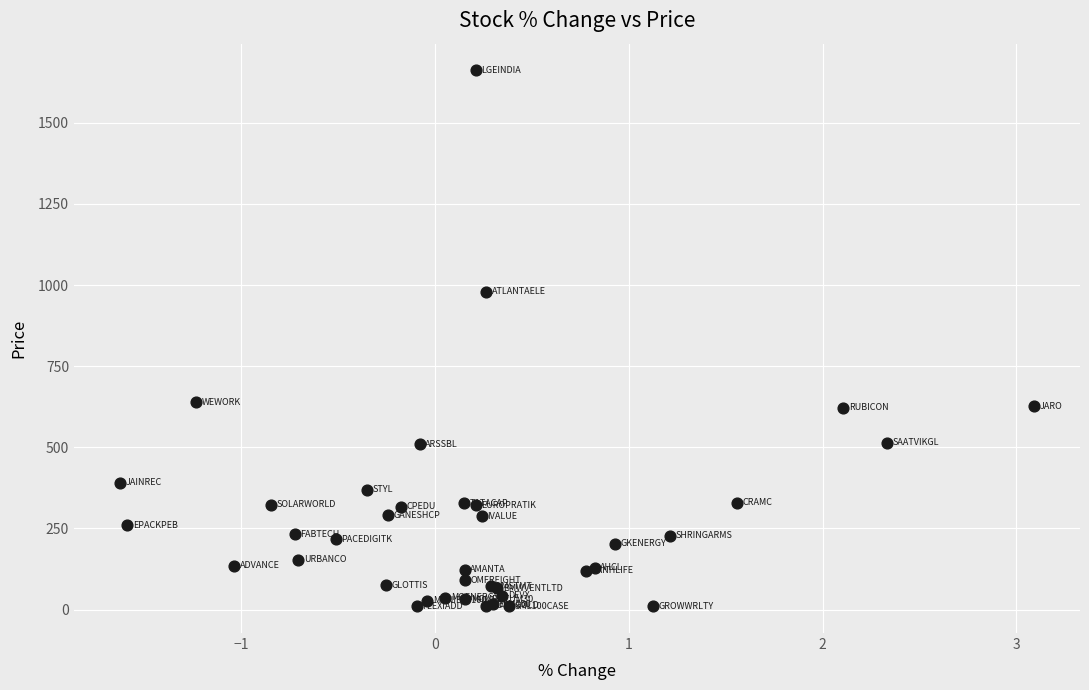

What Y value in the scatter plot is closest to 835?

978.8